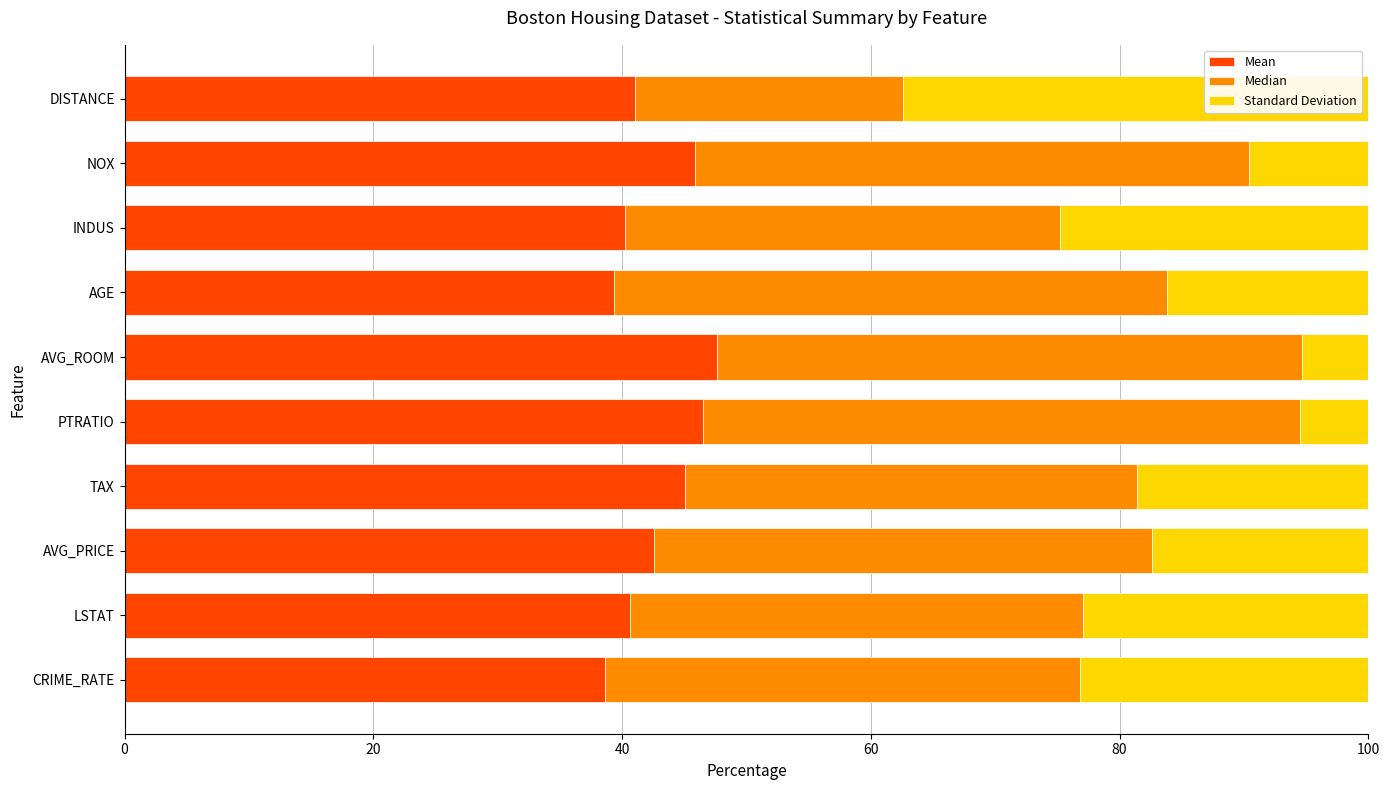

How many values in the Mean series are below 42?

5